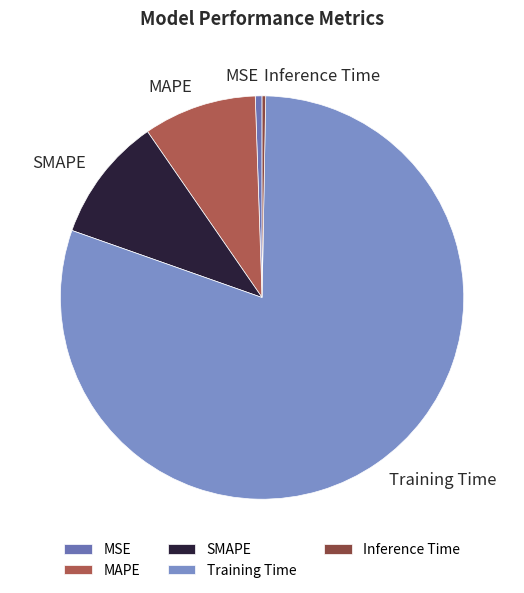

Which slice represents more than half of the pie?

Training Time